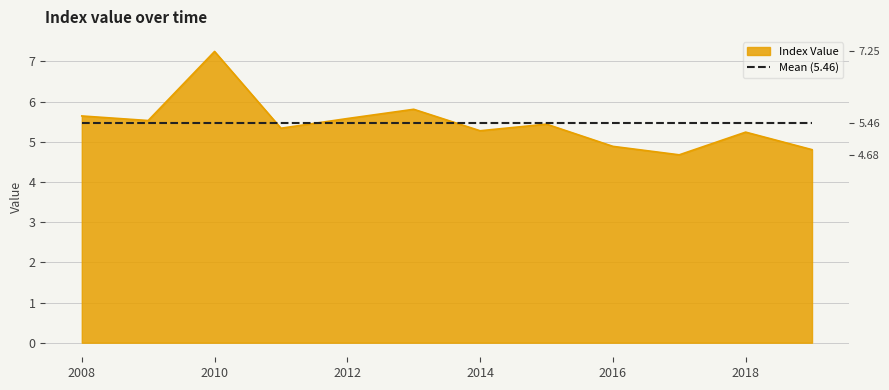

What is the difference between the maximum and second lowest values?

2.4